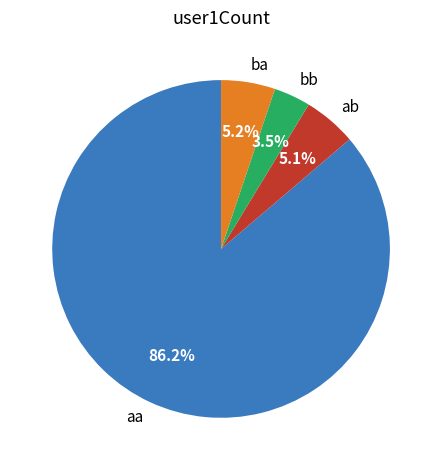

Which category has the smallest portion of the pie?

bb